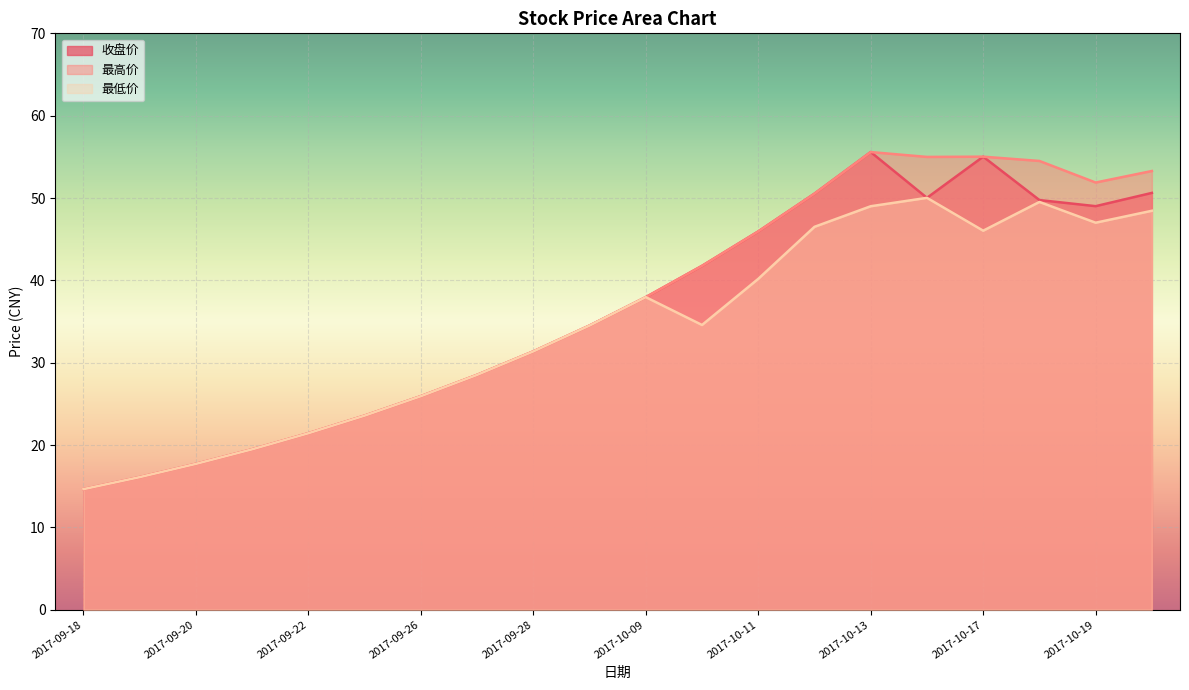

What is the sum of all 最低价 values?

682.5